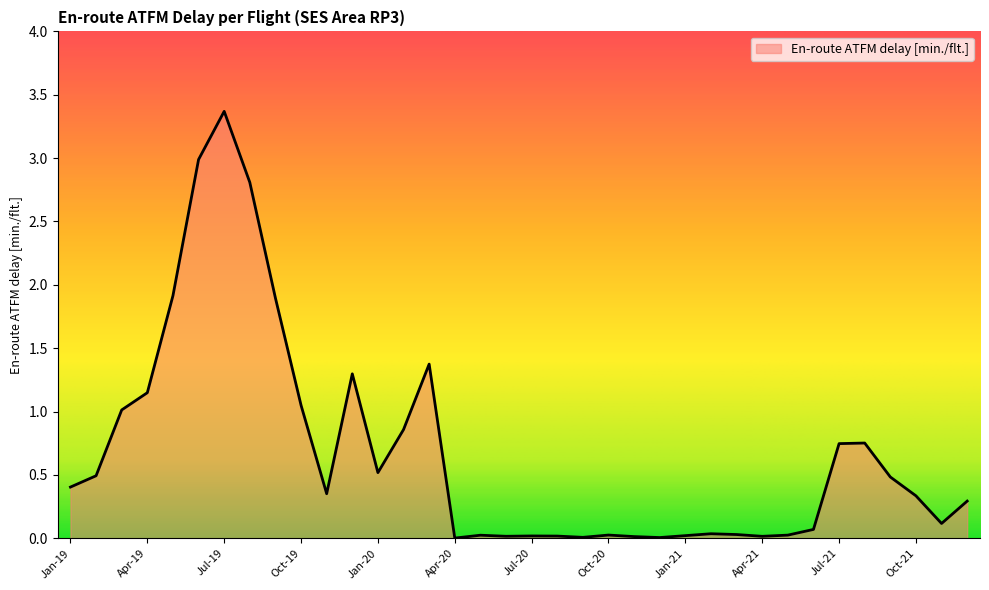

What is the difference between the maximum and minimum values?

3.4